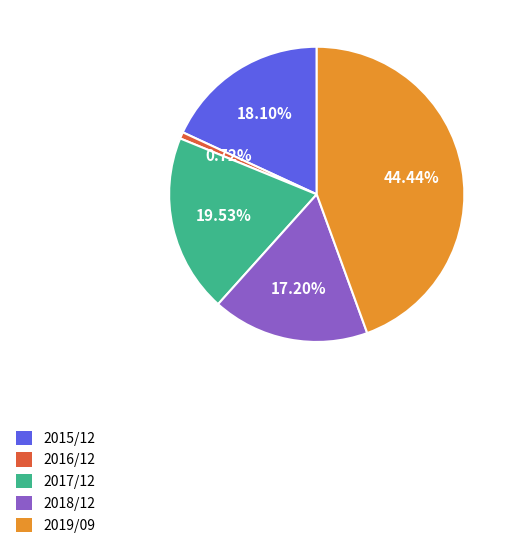

To the nearest percent, what percentage of the pie is 2016/12?

1%